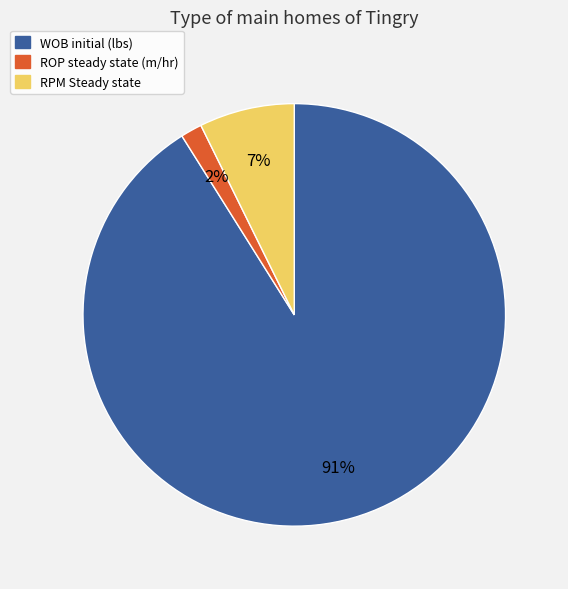

Between WOB initial (lbs) and RPM Steady state, which is larger?

WOB initial (lbs)